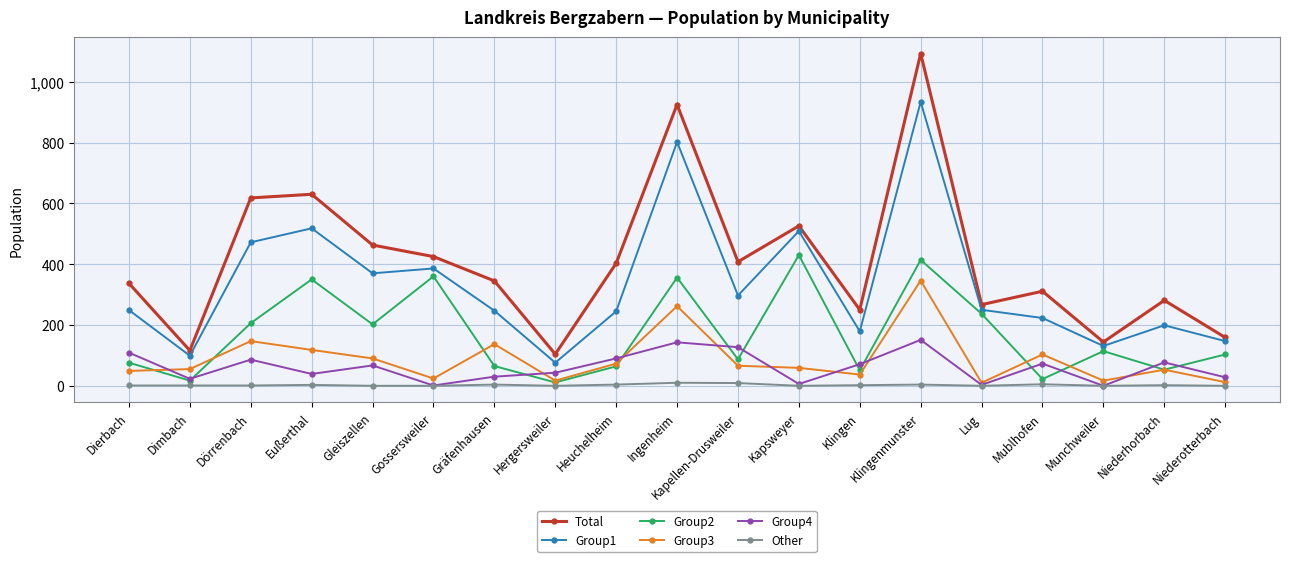

What is the label of the 5th point from the right?

Lug